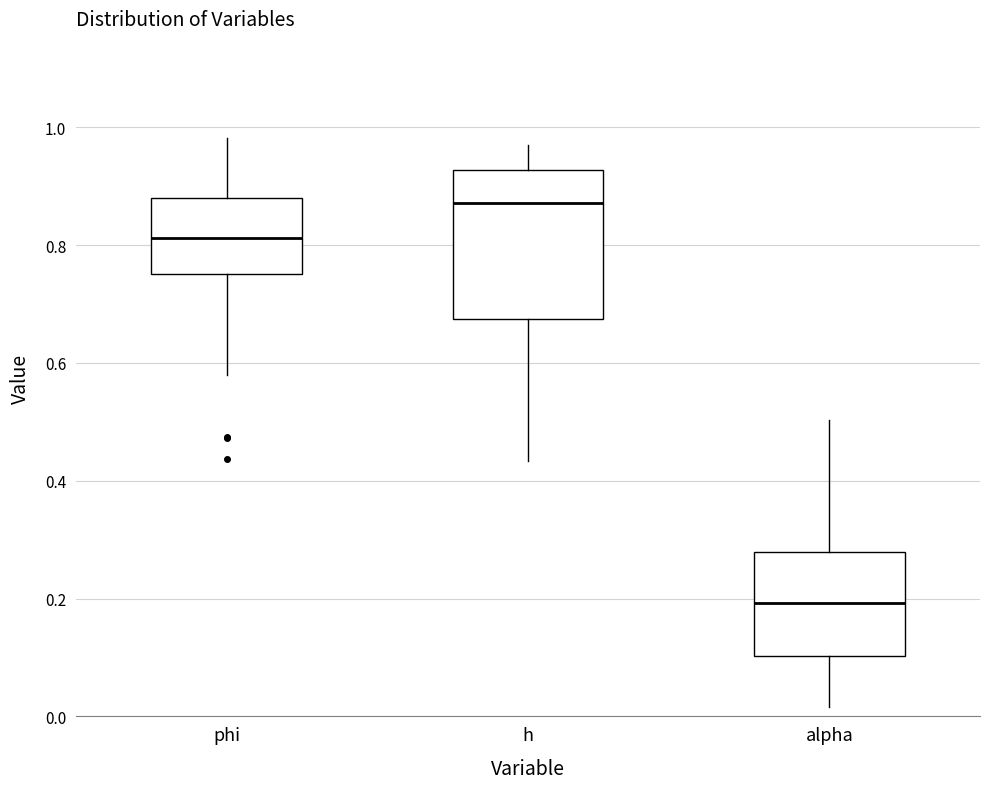

Which box is the tallest, from its lower edge to its upper edge?

h